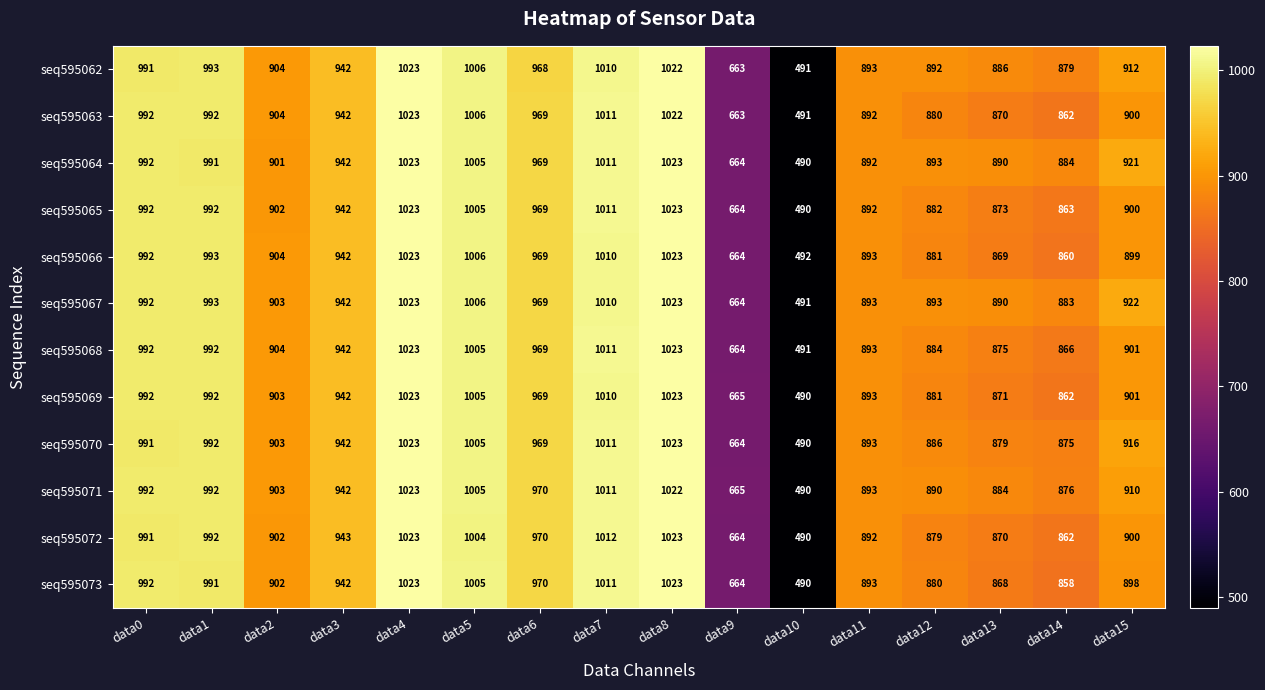

What is the spread (max minus min) of values at data14?

26